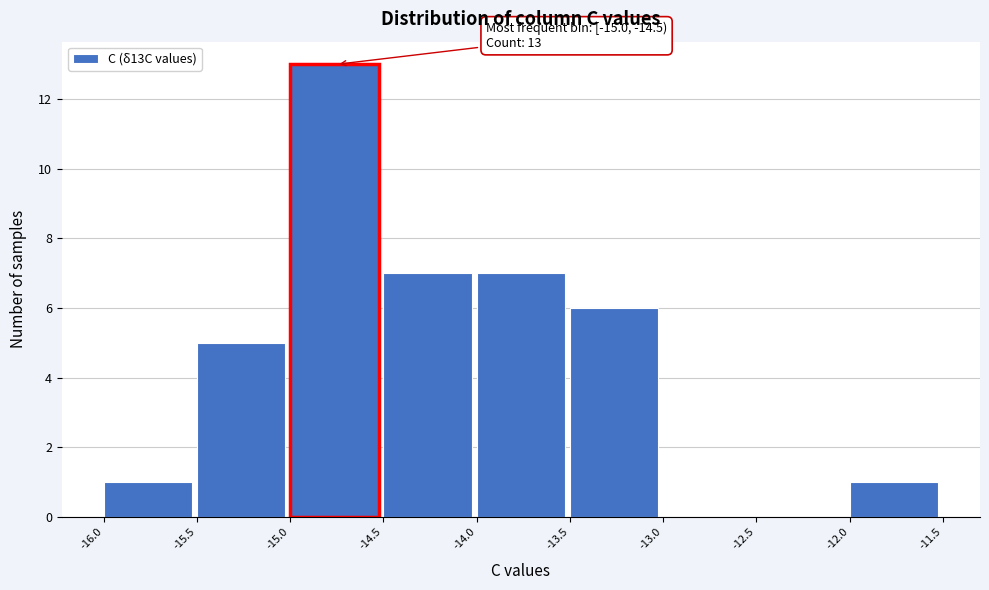

Over which range of the x-axis is the bar tallest?

-15.0 to -14.5